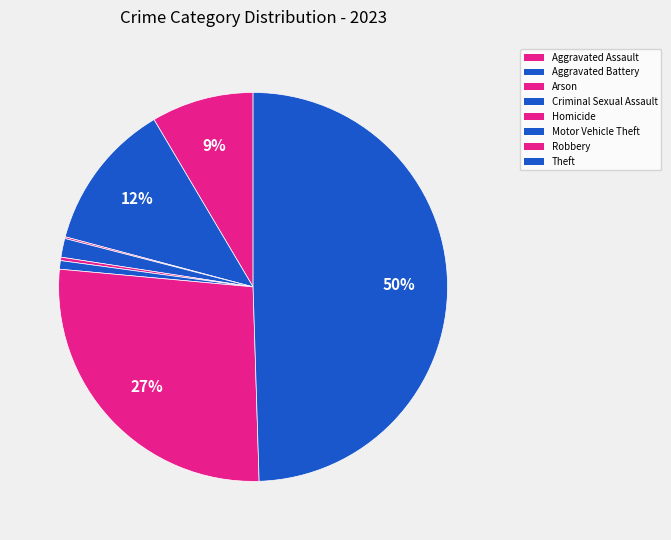

To the nearest percent, what is the difference between the Criminal Sexual Assault and Aggravated Battery slice percentages?

11%